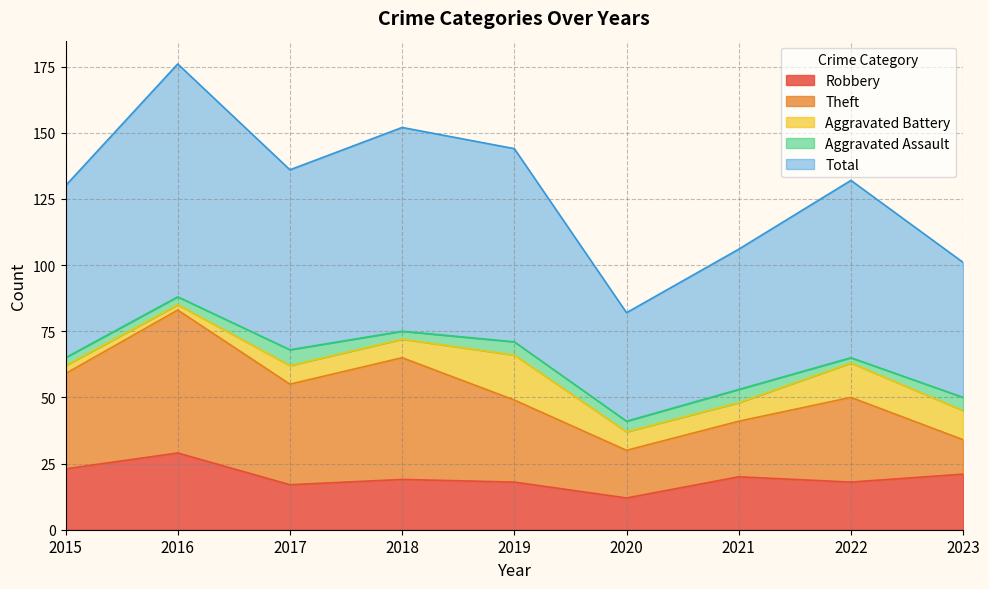

What is the total value across all series at 2023?

101